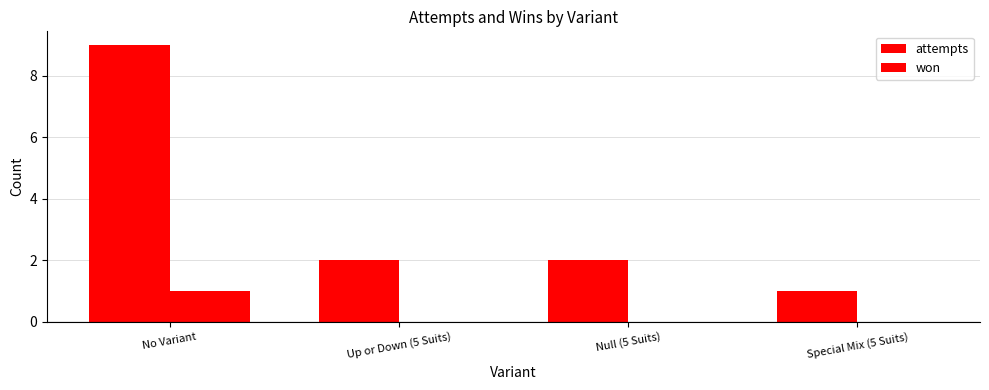

How many data points does each series have?

4